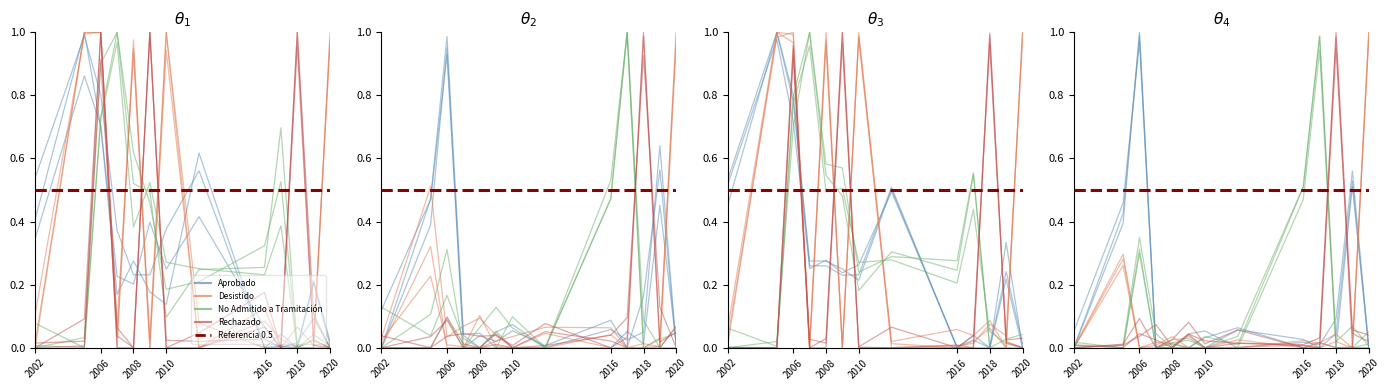

After their last crossing, which series has the higher values: Rechazado or Desistido?

Desistido